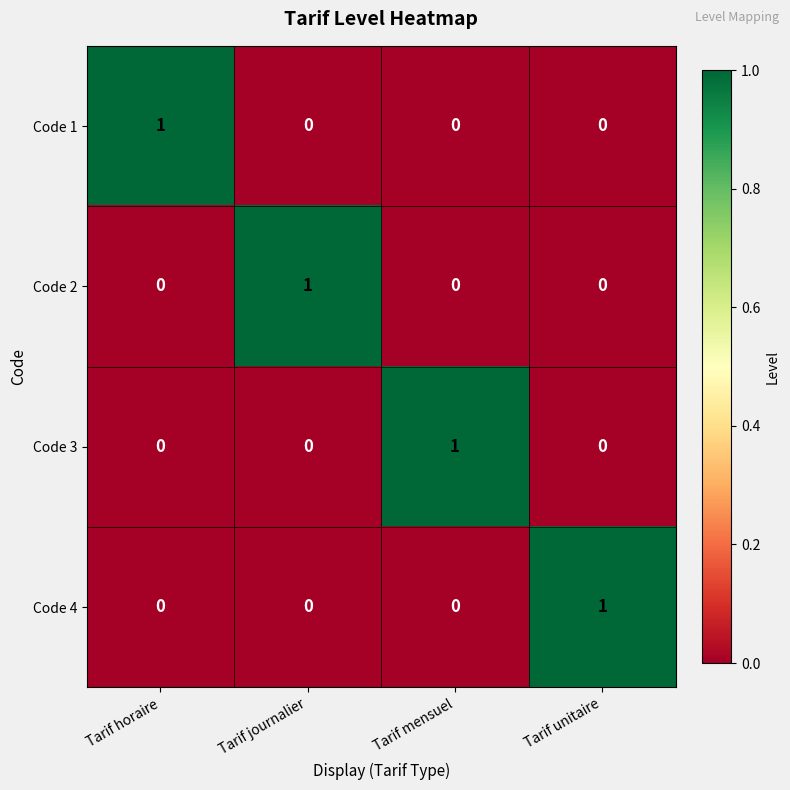

Count the Code 1 values in the range 0 to 1.

4